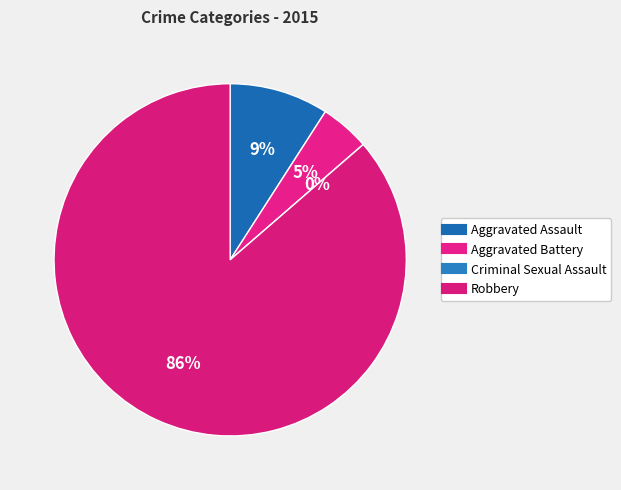

How many slices are in this pie chart?

4